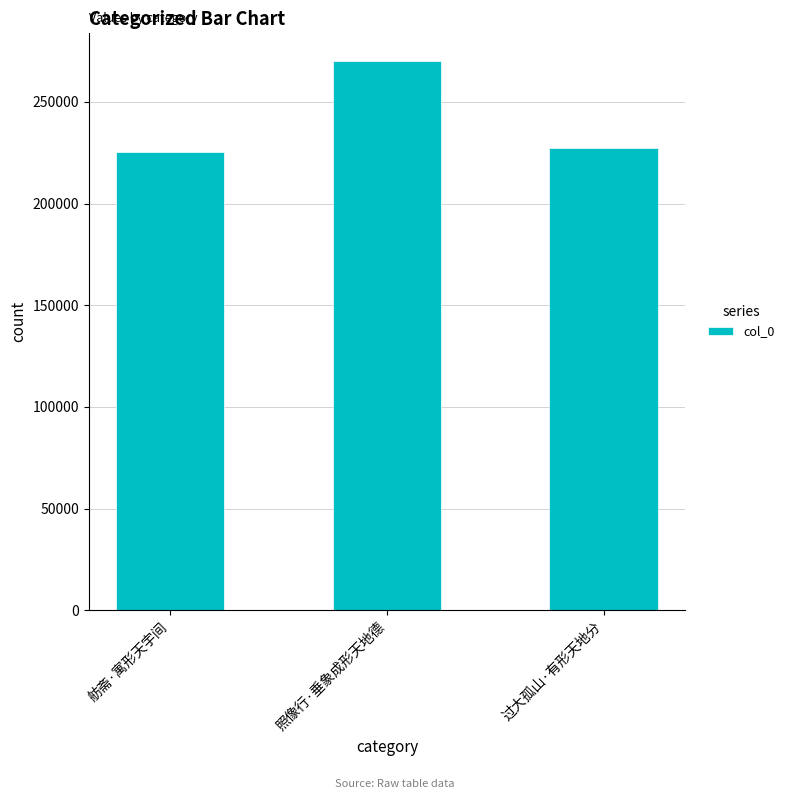

What is the greatest value displayed?

270200